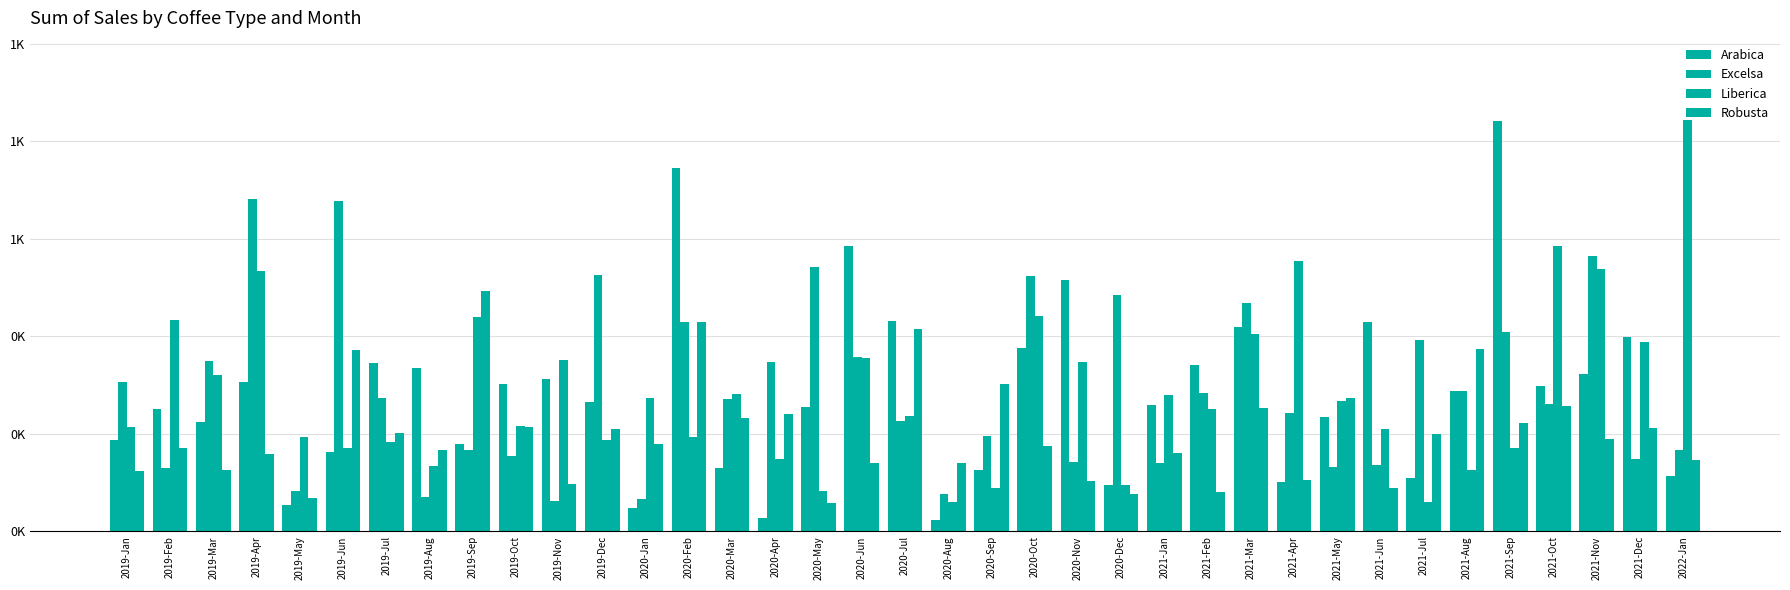

The value of Liberica at 2019-Apr is 533.7. True or false?

True